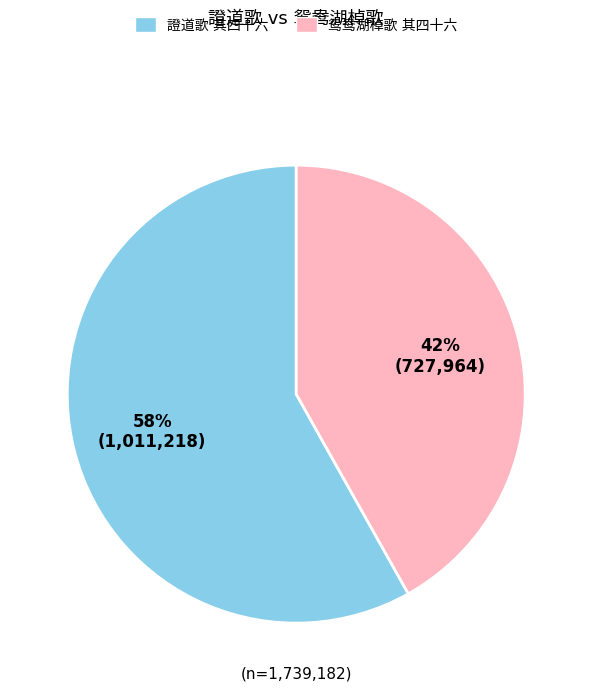

To the nearest percent, what percentage of the pie is 證道歌 其四十六?

58%